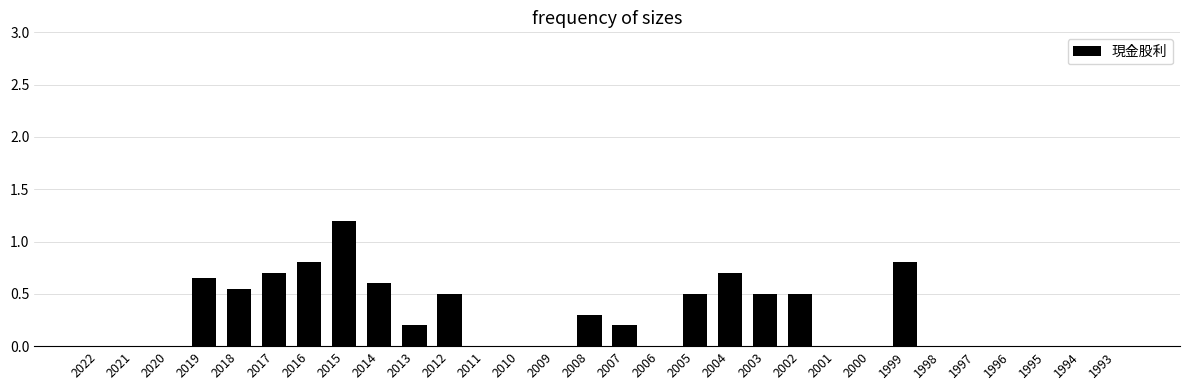

Between 2015 and 2006, which is larger?

2015